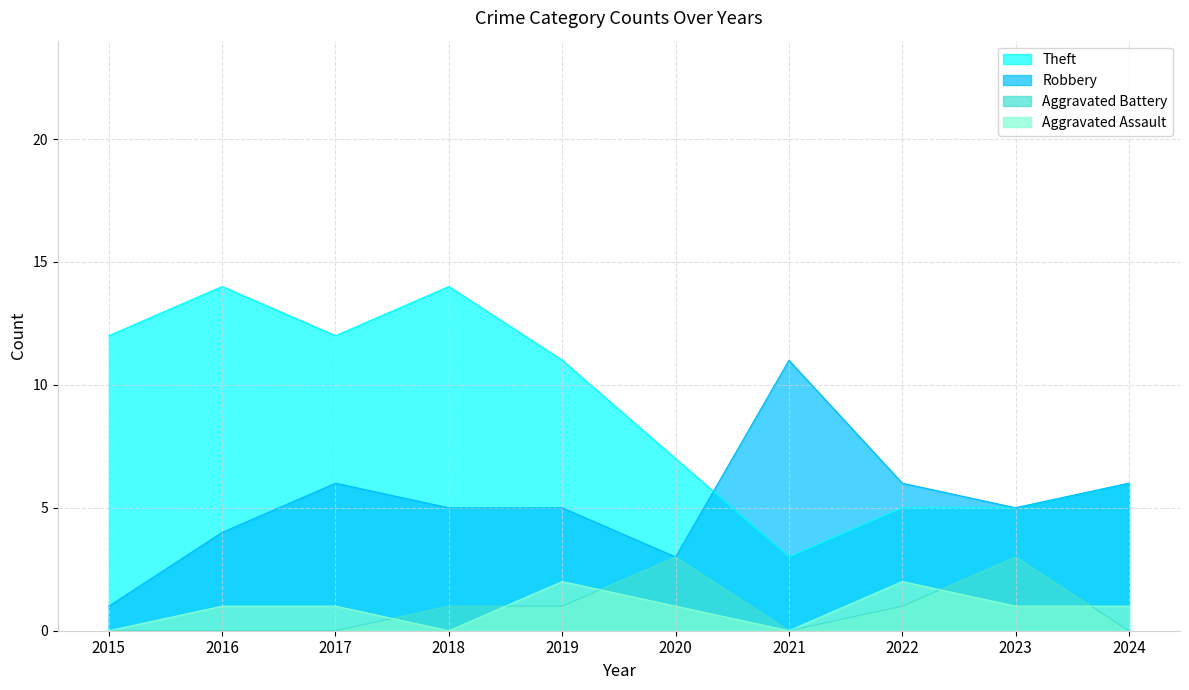

Which series has the largest range (max minus min)?

Theft